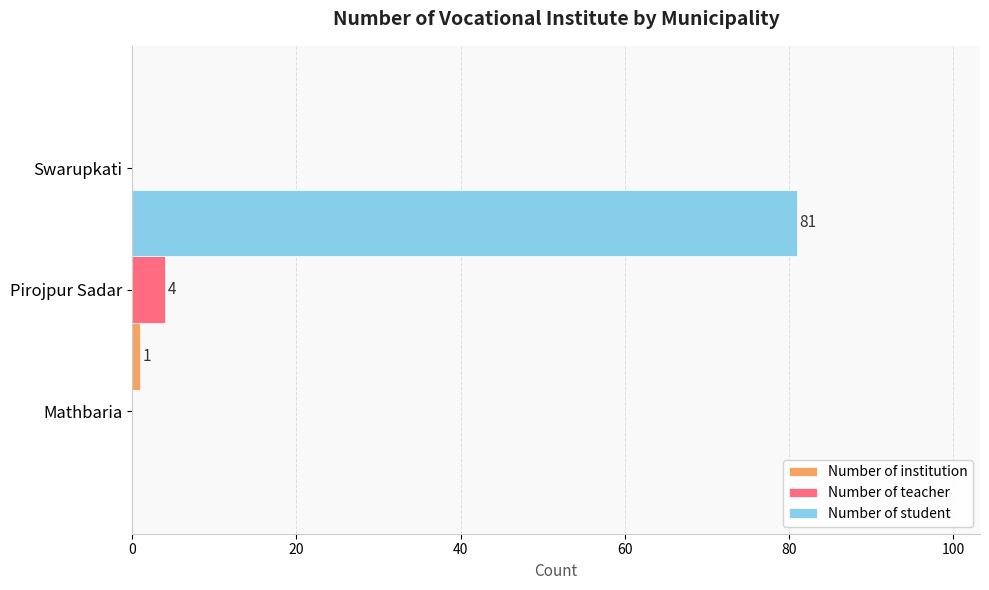

Does the chart contain any negative values?

No